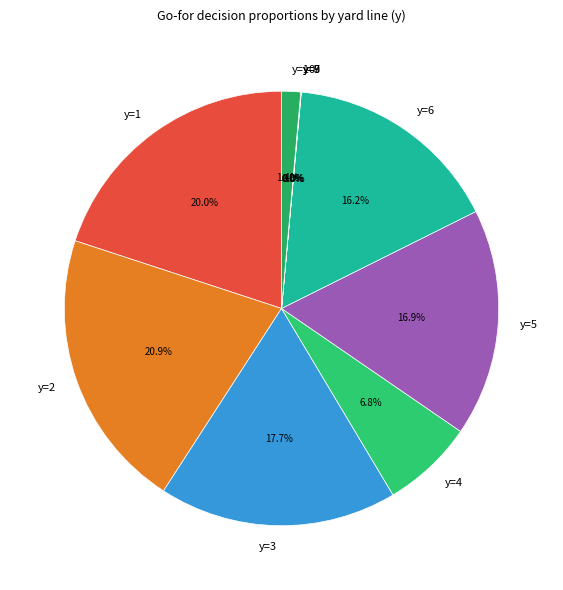

What portion of the pie excludes y=6?

83.8%